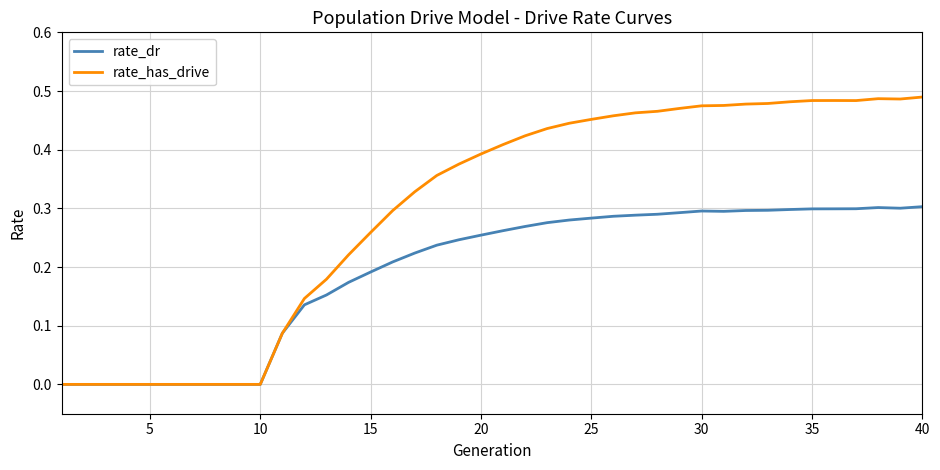

Which series has the largest range (max minus min)?

rate_has_drive